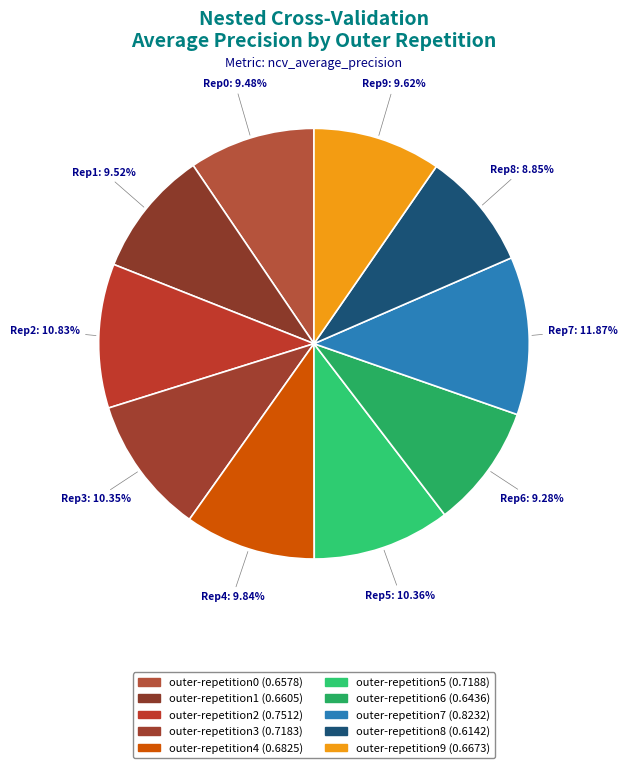

The outer-repetition1 slice represents 10% of the pie. True or false?

True